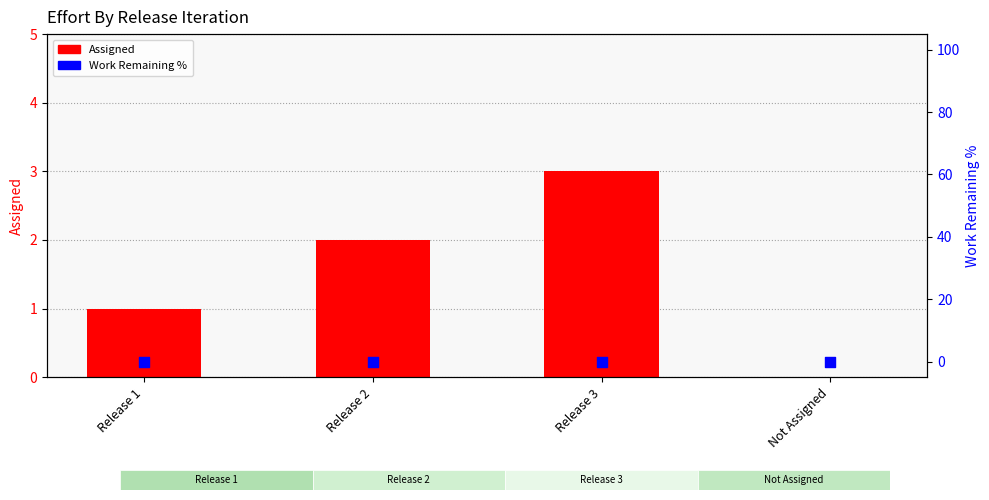

Is the value of Work Remaining % at Release 2 greater than the value of Assigned at Release 1?

No